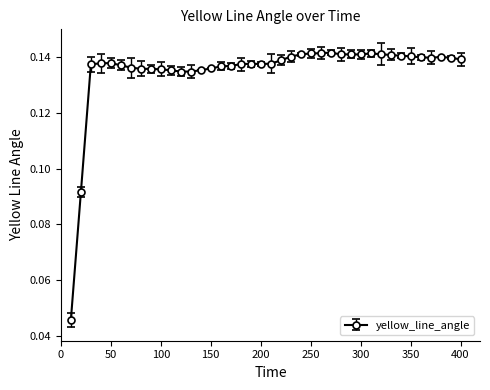

What is the sum of all values?

5.4